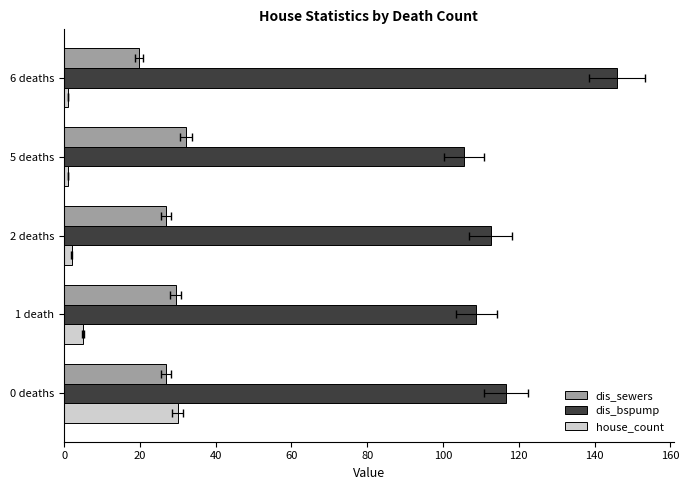

How many groups of bars are there?

5